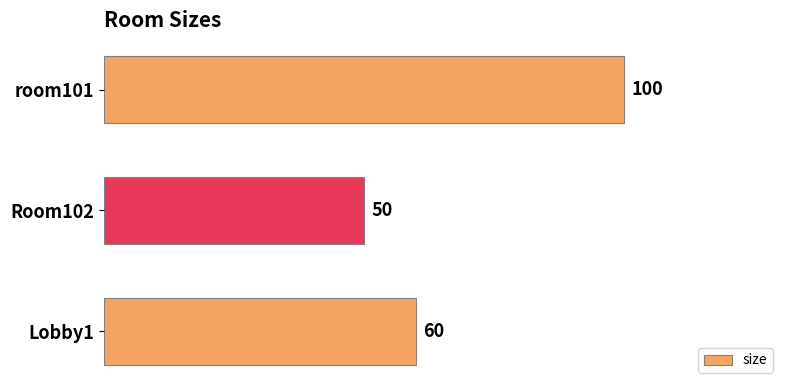

What is the label of the 2nd bar from the top?

Room102